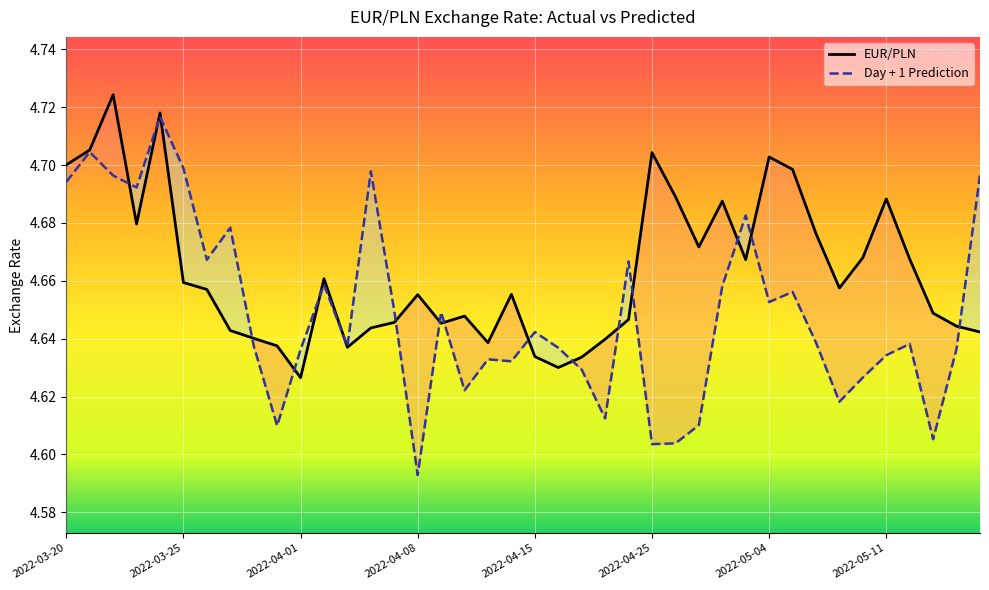

True or false: Day + 1 Prediction has more than 2 interior local peaks.

True